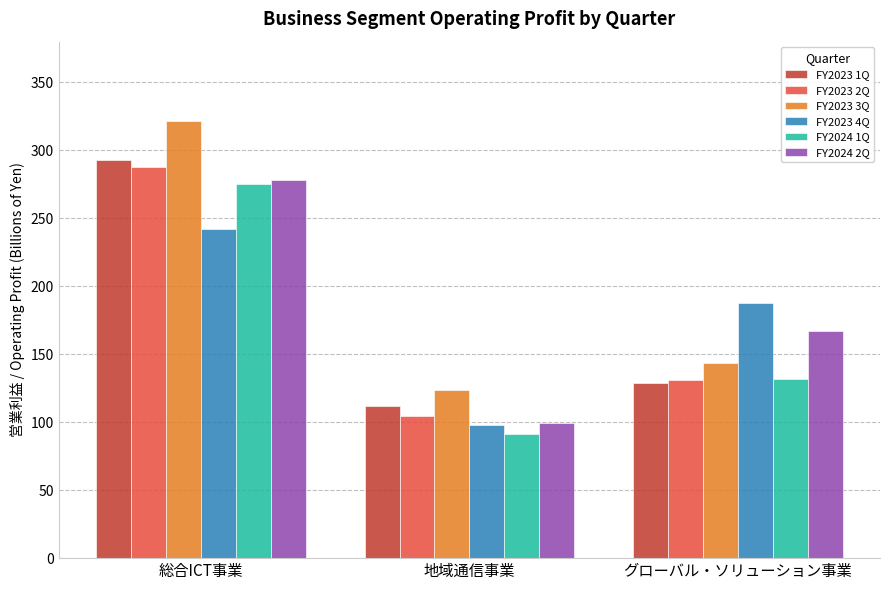

What position from the right is グローバル・ソリューション事業?

1